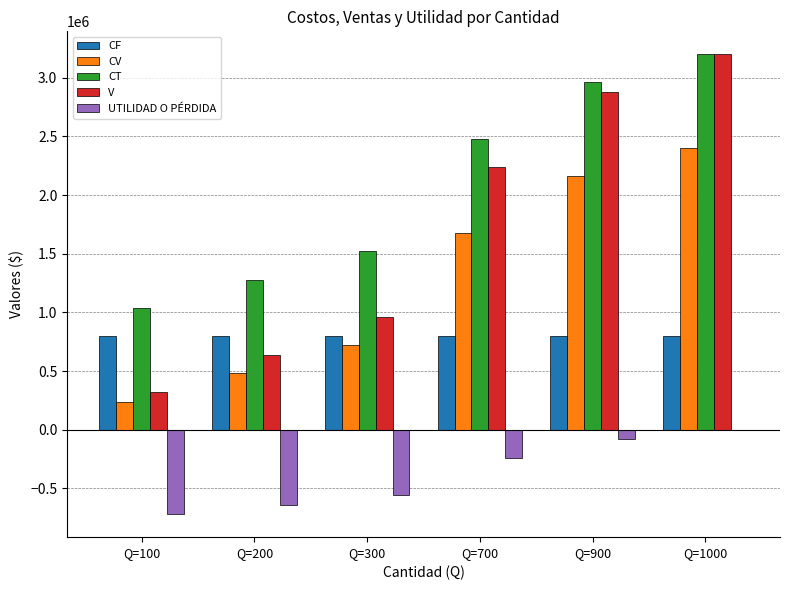

What is the sum of all CV values?

7680000